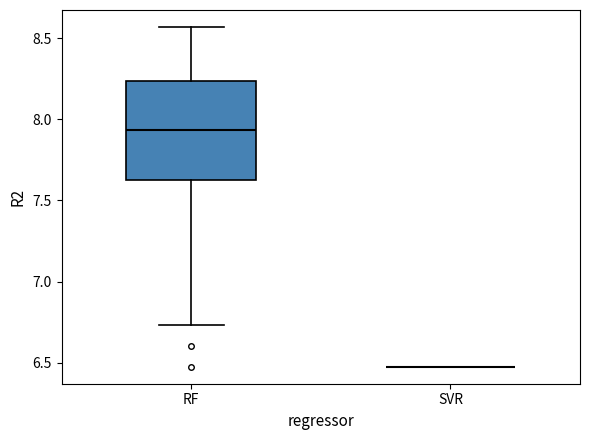

Reading left to right, read every box against the y-axis: the position of its median line, the range the box covers, and the ends of its whiskers. The values are not printed on the chart, so give them approximately, as read against the axis.

RF: median 7.95, box 7.65 to 8.25, whiskers 6.75 to 8.55
SVR: box collapsed to a line at 6.45, whiskers 6.45 to 6.45